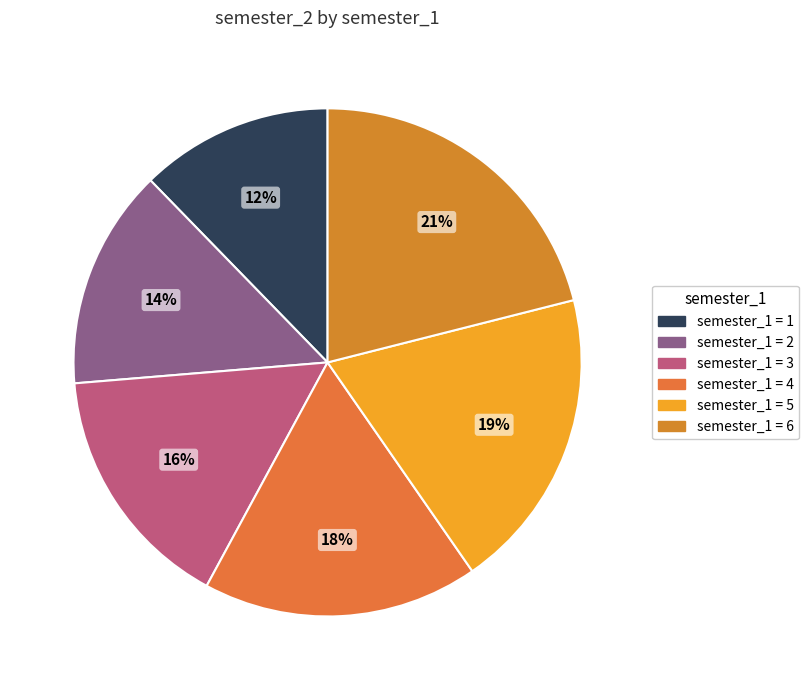

What is the largest slice in the pie chart?

6